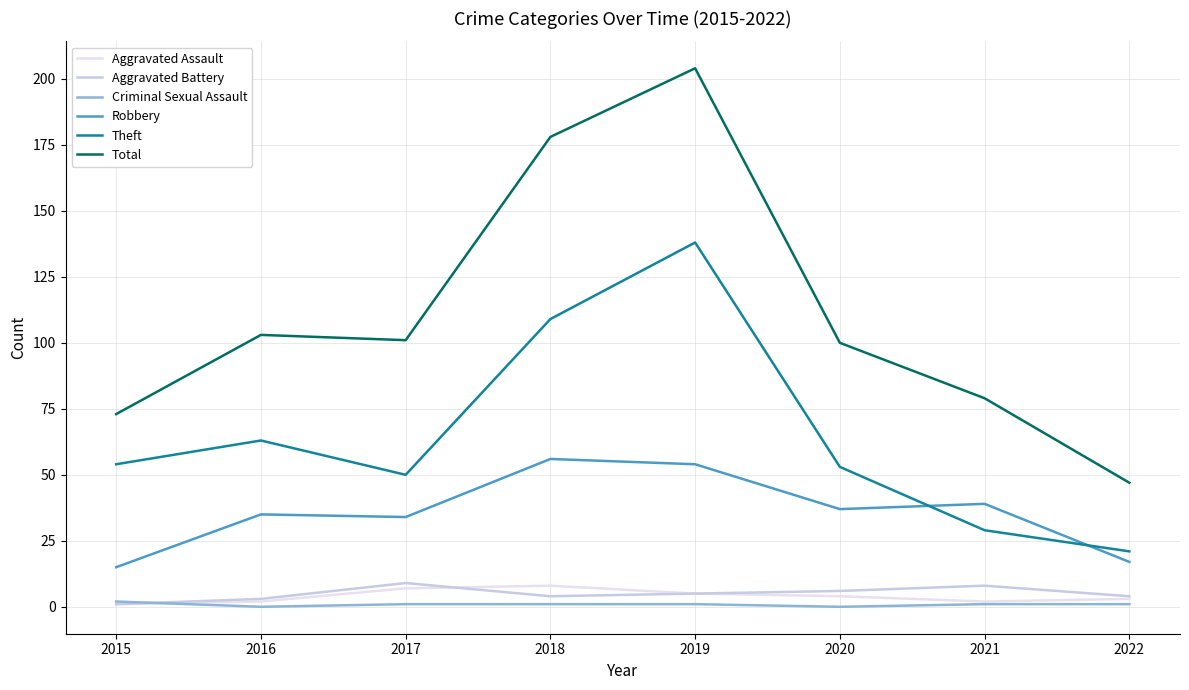

True or false: Criminal Sexual Assault and Theft cross at least once.

False